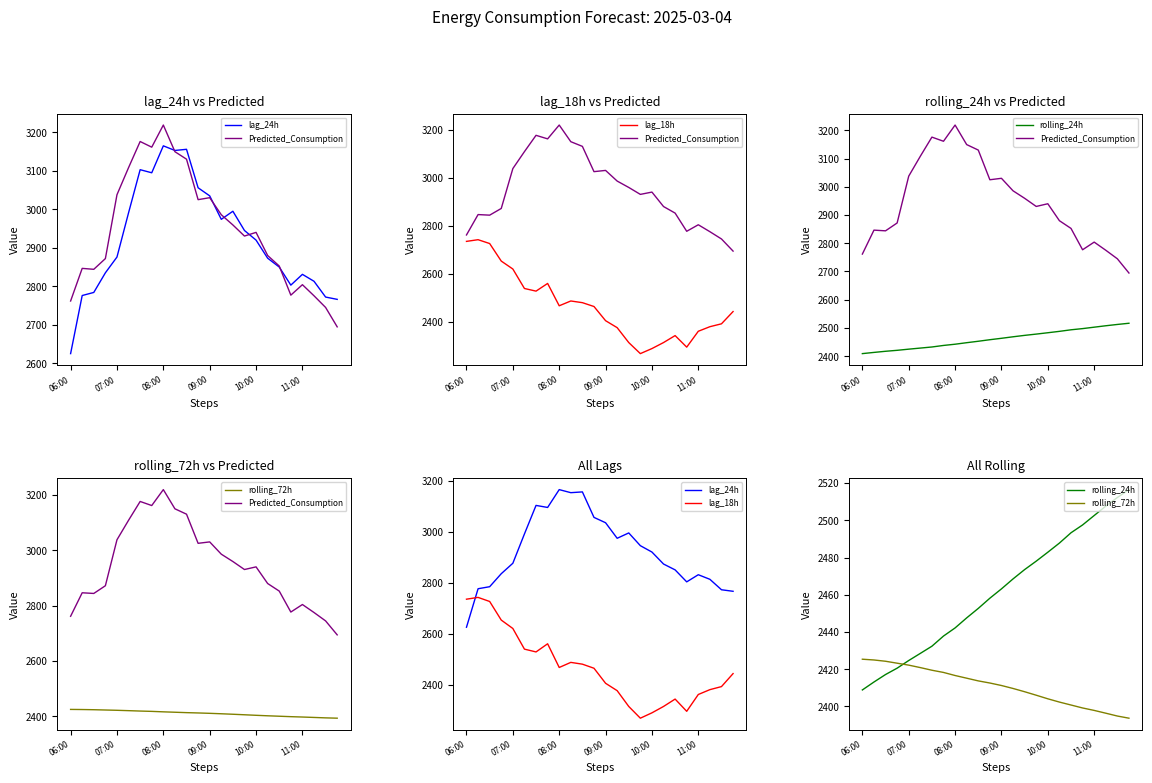

At 21, list the series in order from largest to smallest.

lag_24h, Predicted_Consumption, rolling_24h, rolling_72h, lag_18h